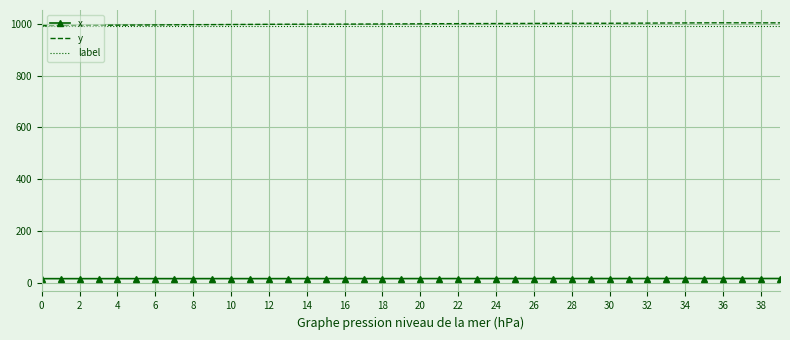

How many distinct data groups are displayed?

3